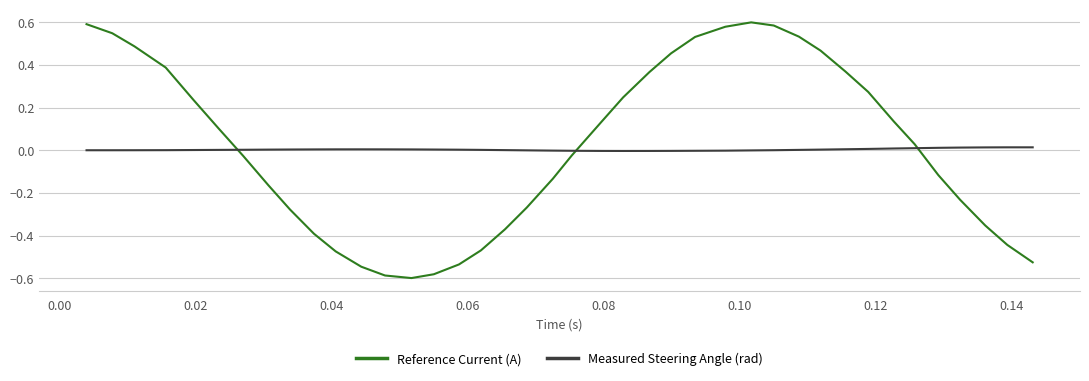

What are all the series names shown in the legend?

Reference Current (A), Measured Steering Angle (rad)